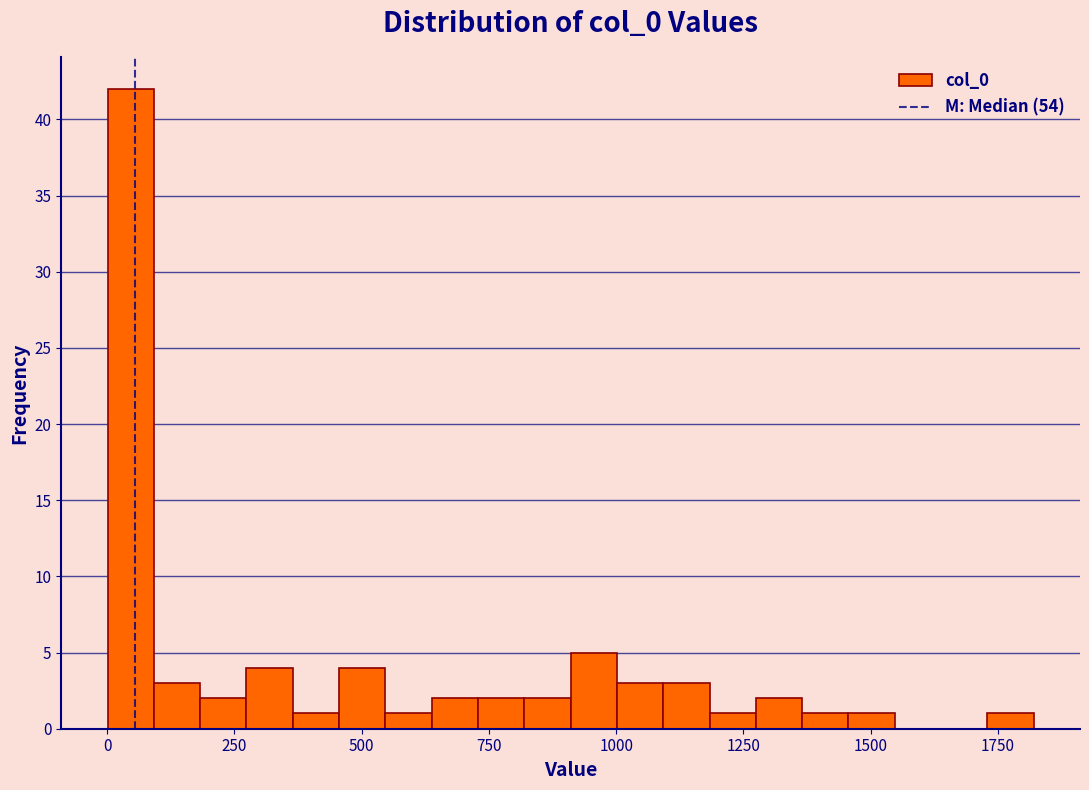

Around what value on the x-axis is the tallest bar? Give the approximate position of its centre, as read against the axis.

50